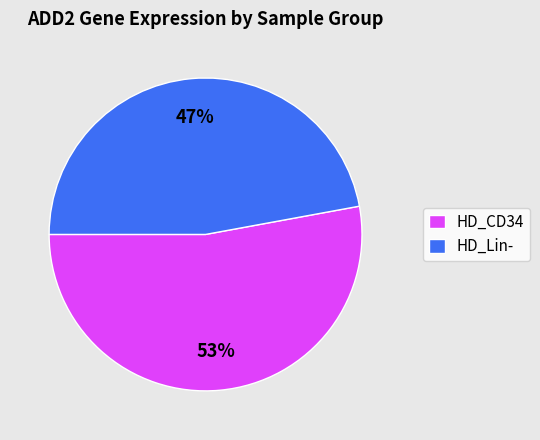

Is it true that HD_CD34 is 53% of the pie?

True